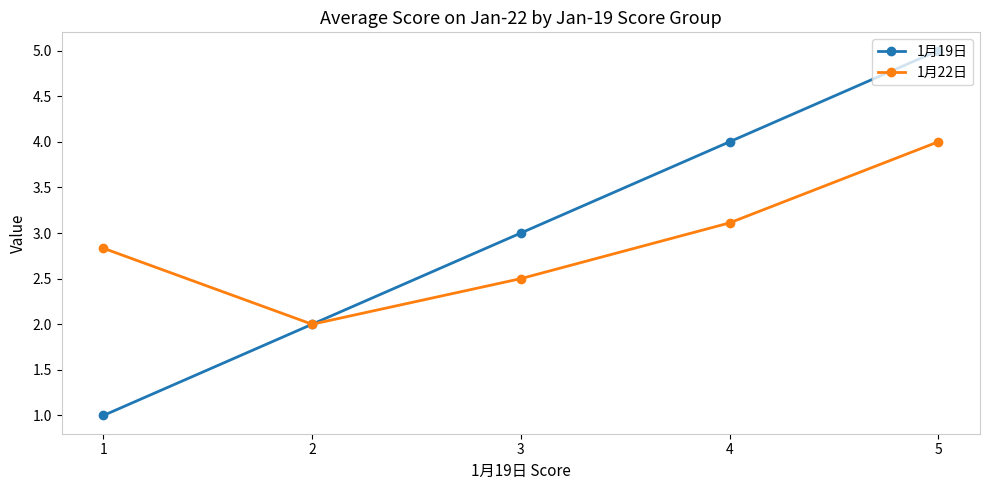

Does the chart display data point markers on the line(s)?

Yes